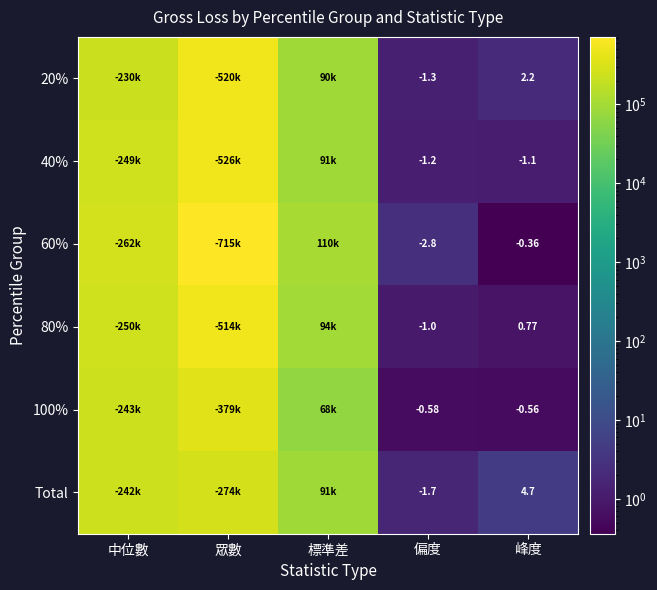

Between 偏度 and 峰度, which series saw the biggest shift?

Total